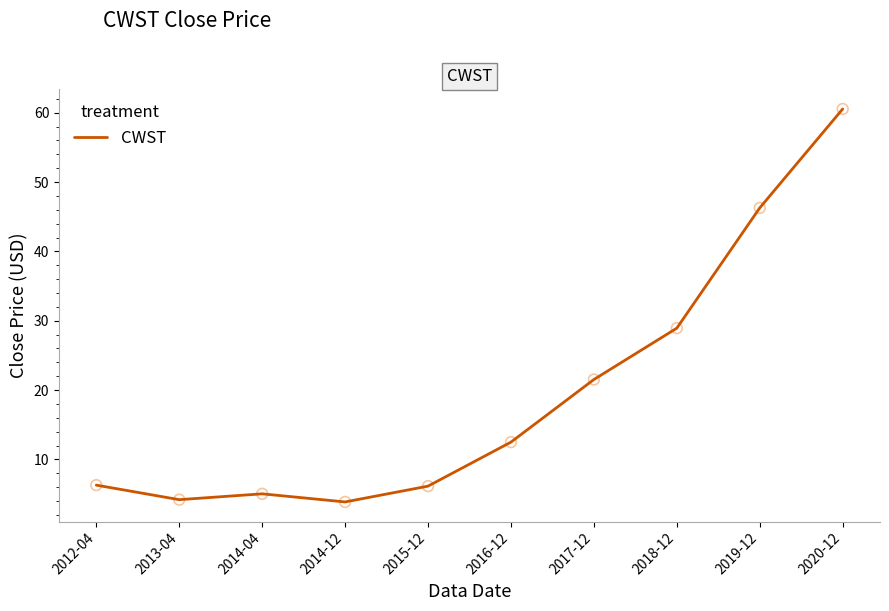

Which has a higher value, 2014-04 or 2015-12?

2015-12